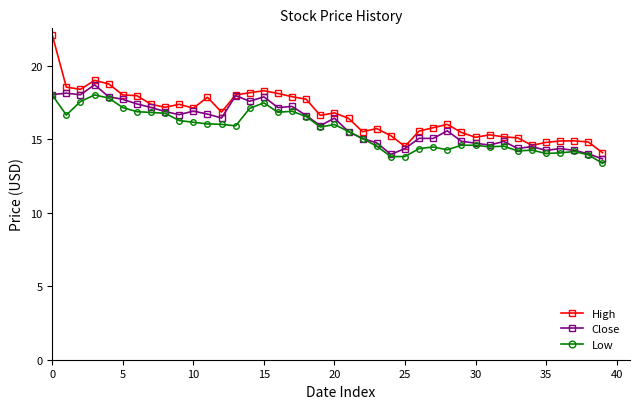

What is the greatest value displayed?

22.1